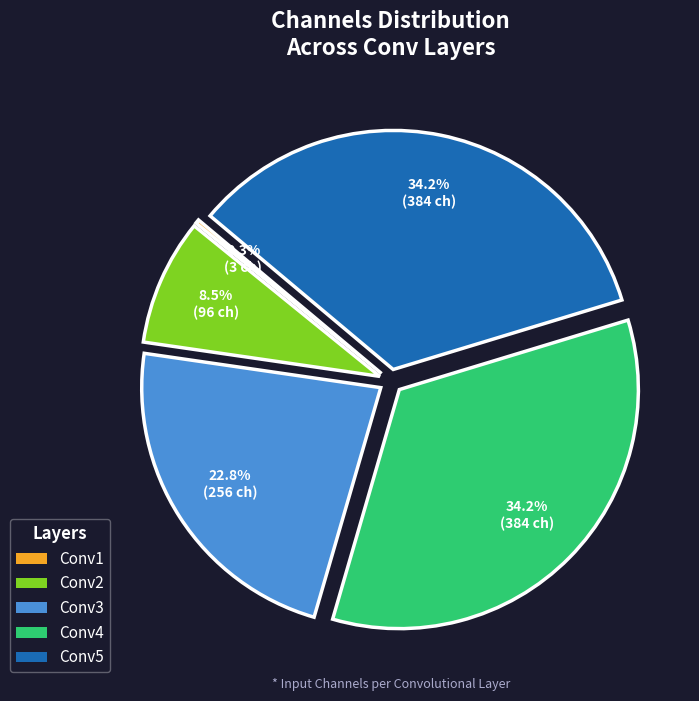

Do Conv2 and Conv3 together represent more than half of the pie?

No